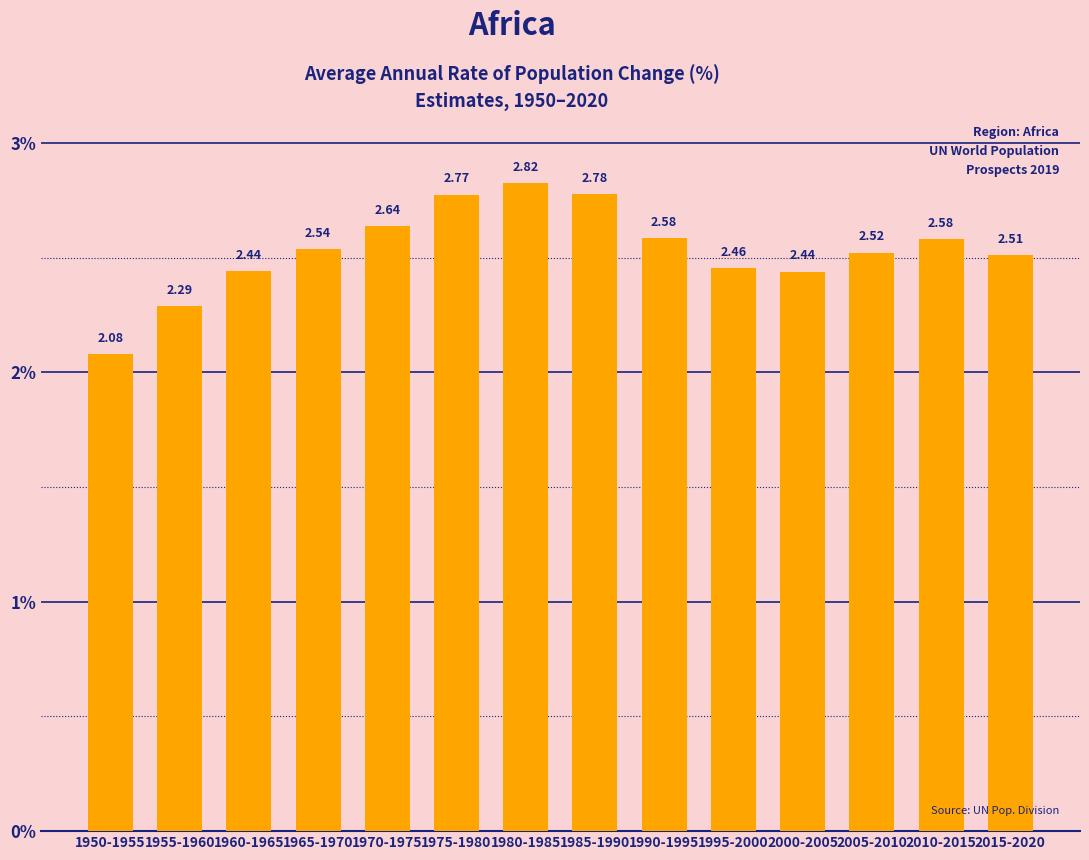

At which label is the value closest to 2?

1950-1955